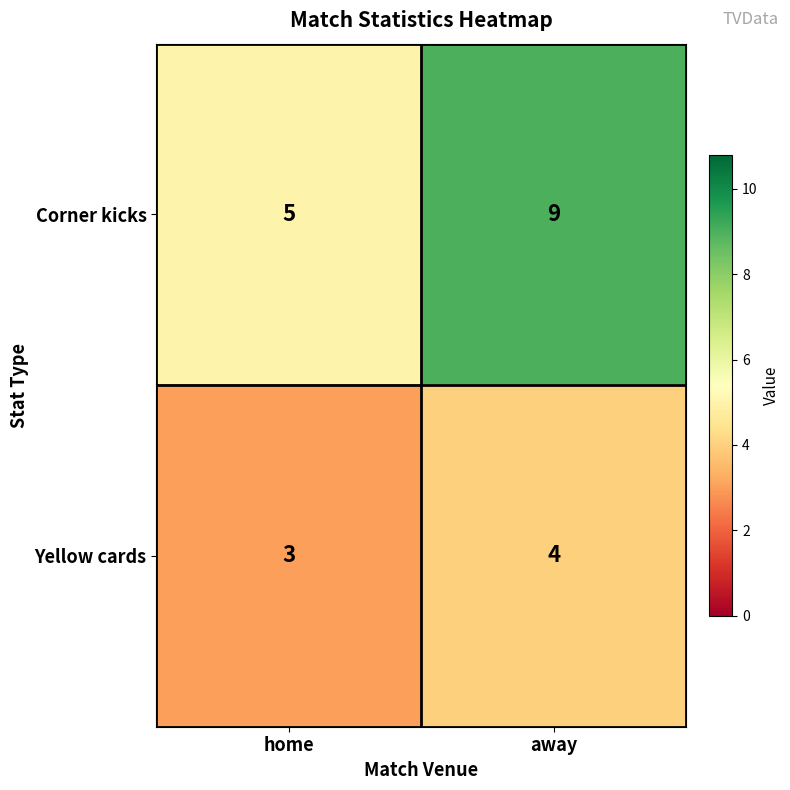

What is the greatest value displayed?

9